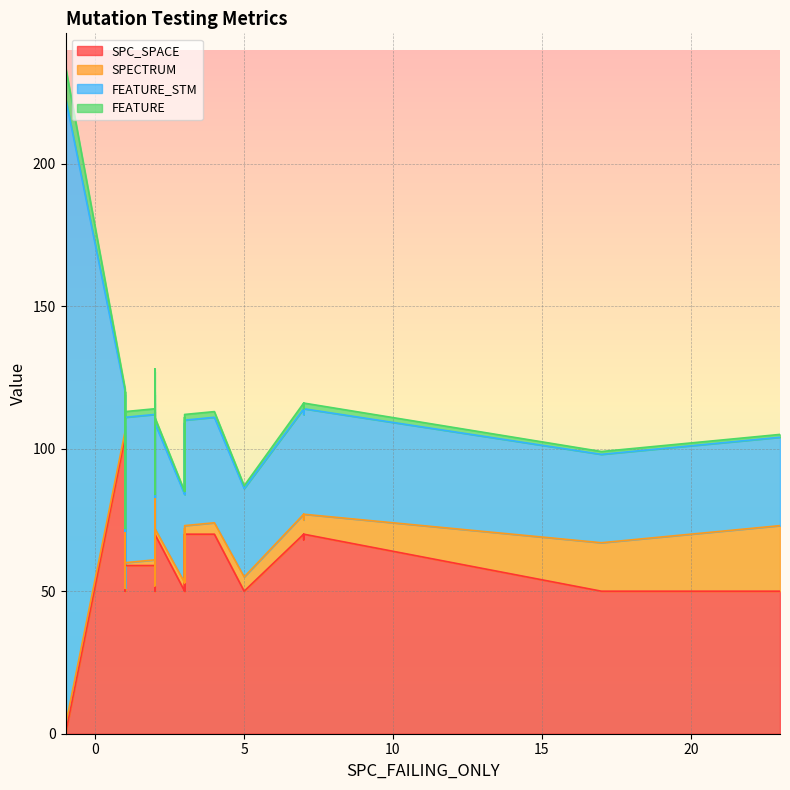

What is the value of the FEATURE point at the 36th from the left?

2